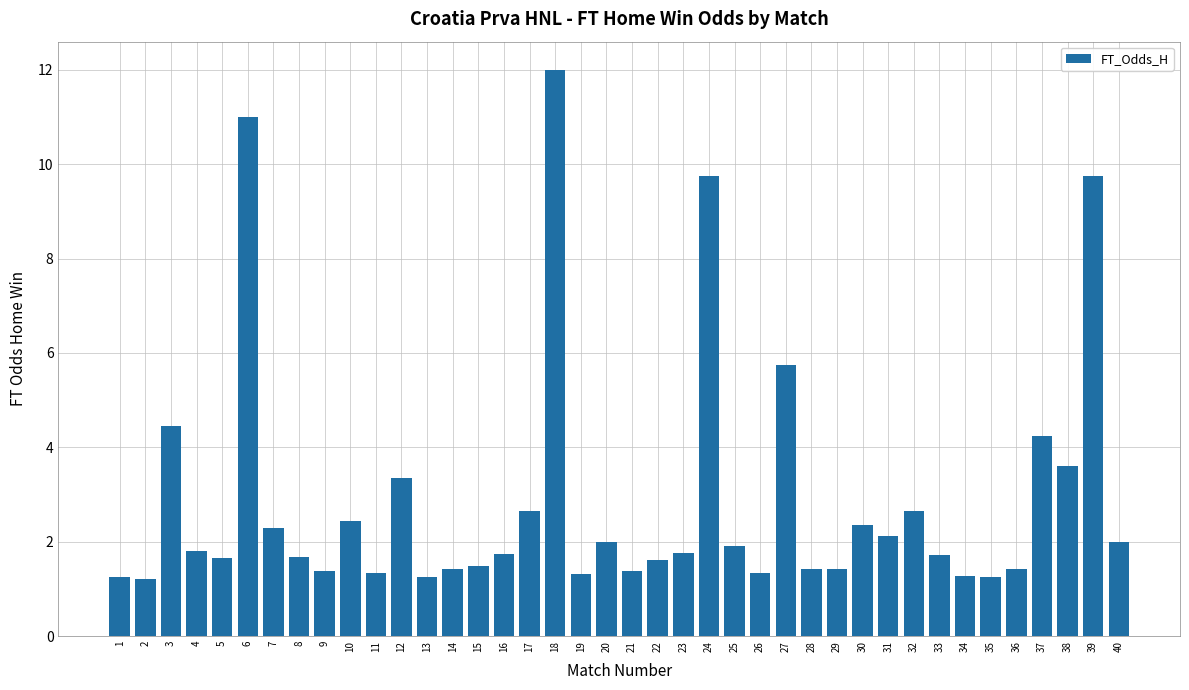

At which label is the value closest to 6?

27